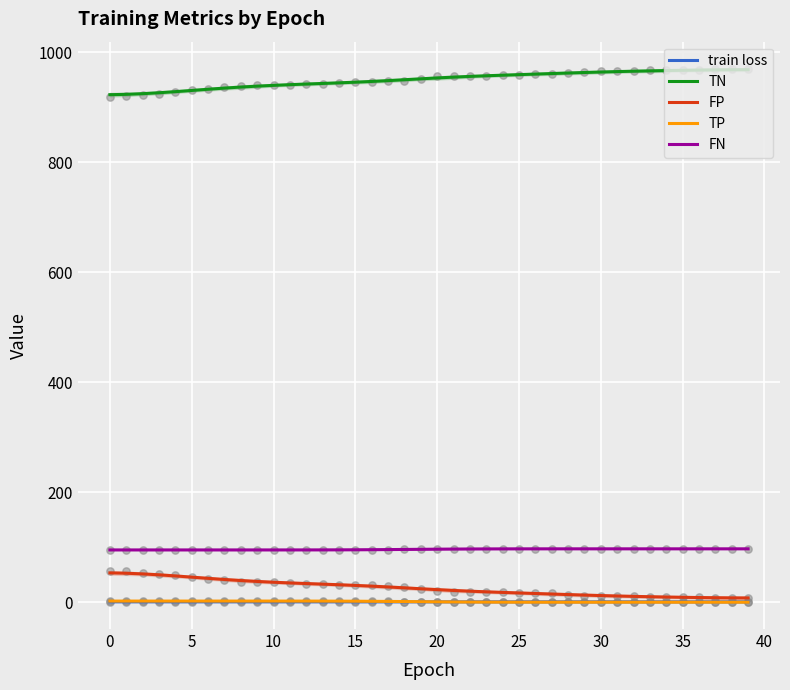

Which series has the largest Y range (max minus min)?

FP